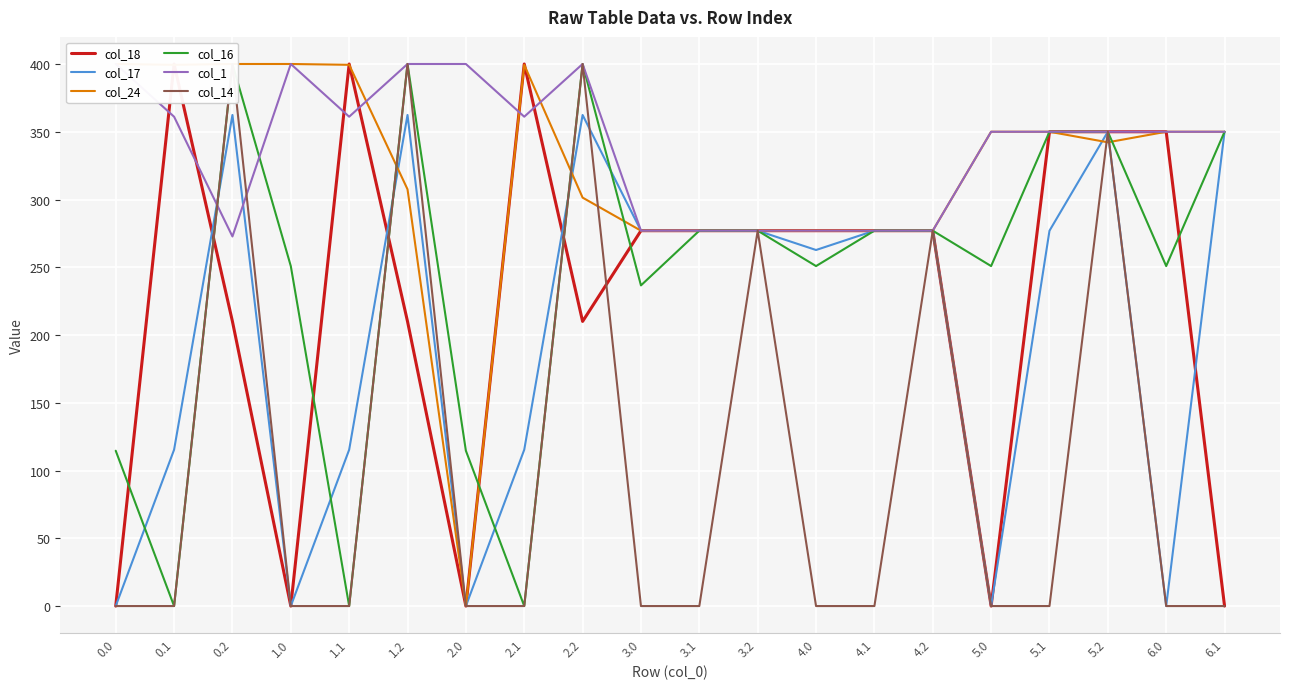

Rank the categories by col_14 value from lowest to highest.

0.0, 0.1, 1.0, 1.1, 2.0, 2.1, 3.0, 3.1, 4.0, 4.1, 5.0, 5.1, 6.0, 6.1, 3.2, 4.2, 5.2, 0.2, 1.2, 2.2